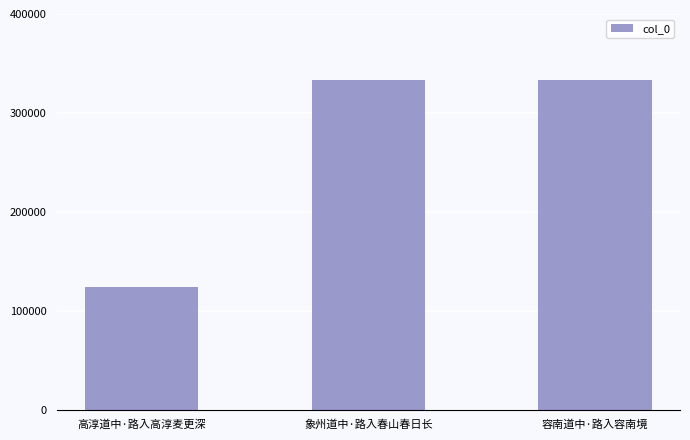

What is the maximum value shown in the chart?

333597